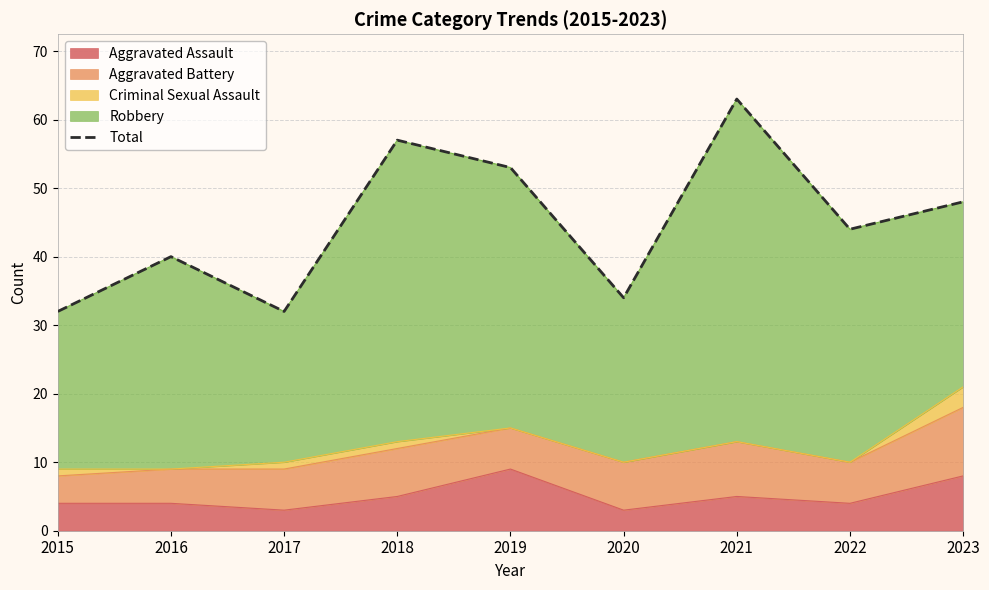

Where is the first local maximum?

2016